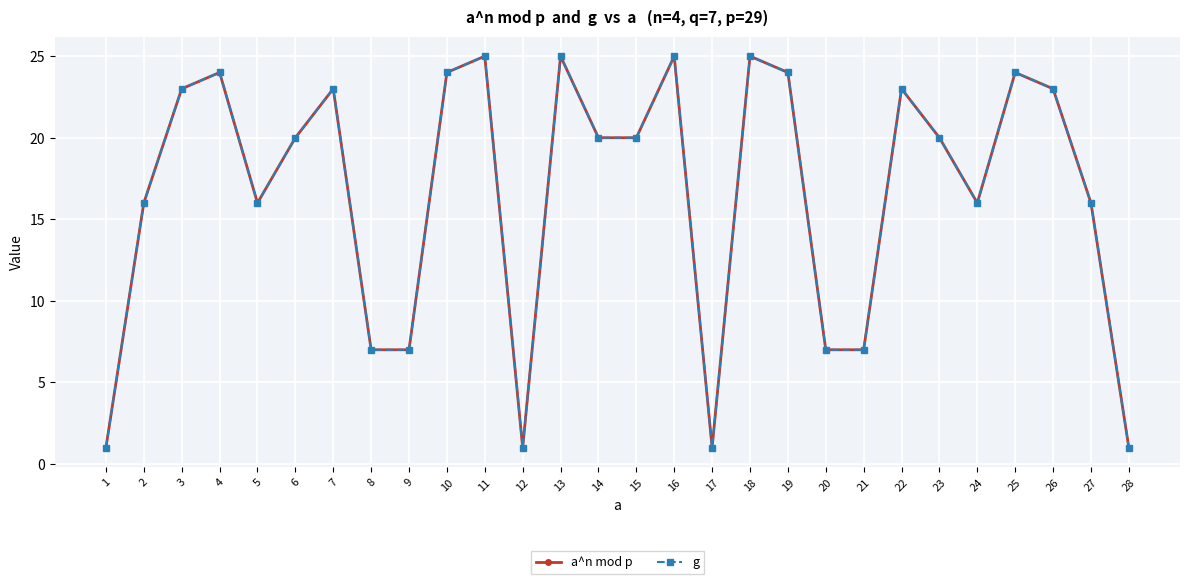

Which category has the highest value in the a^n mod p series?

11